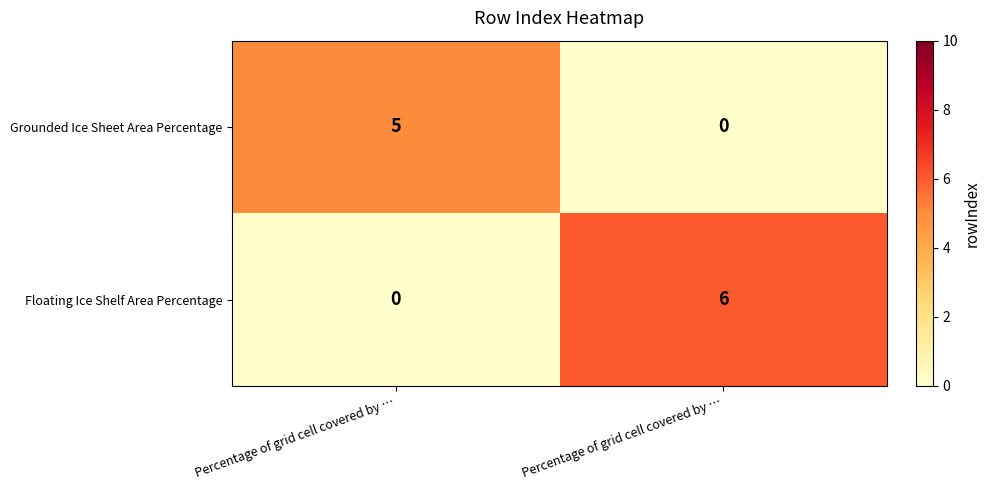

How many data points does each series have?

2